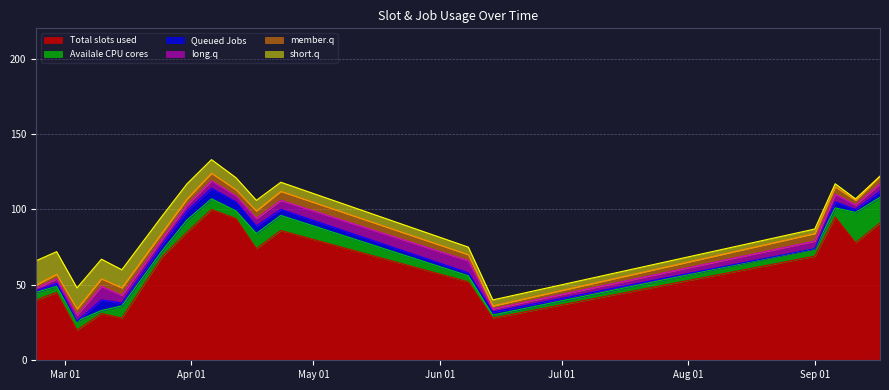

What is the highest value of the Total slots used series?

100